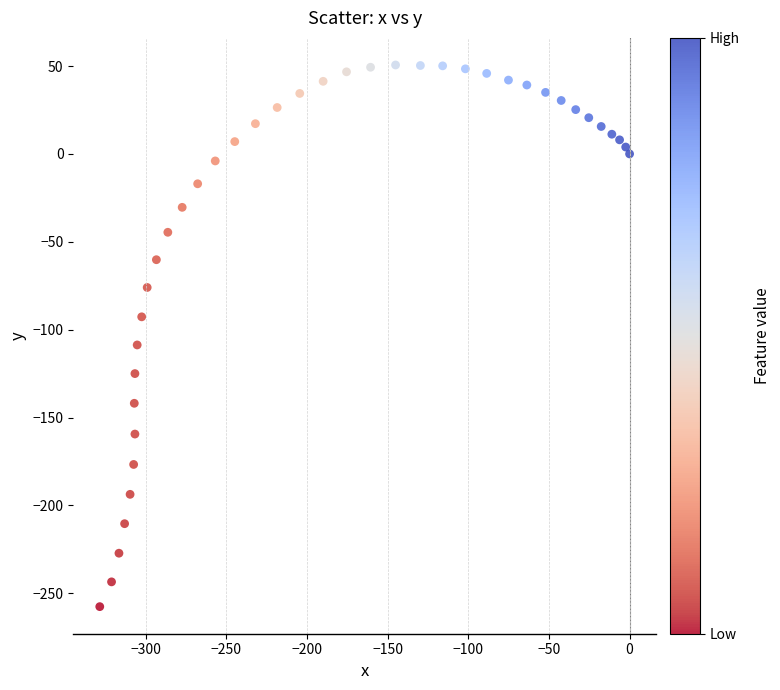

What Y value in the scatter plot is closest to -103?

-108.7